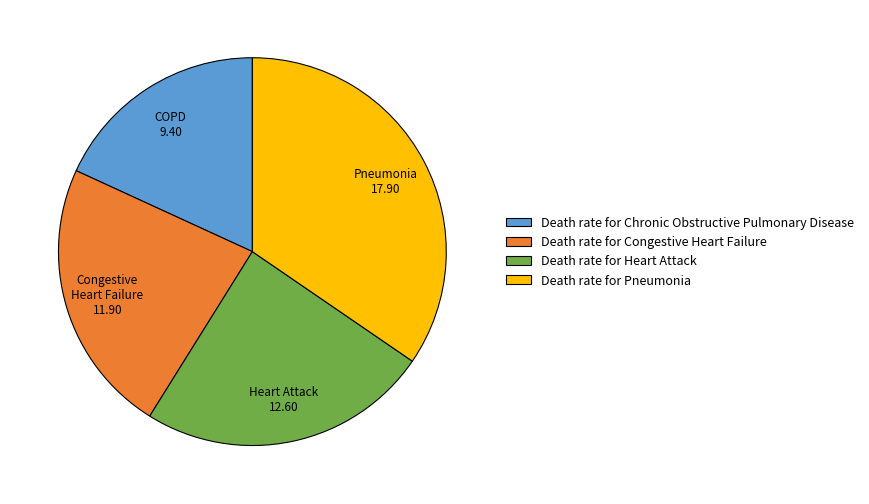

Combined, do Death rate for Pneumonia and Death rate for Congestive Heart Failure account for over 50%?

Yes